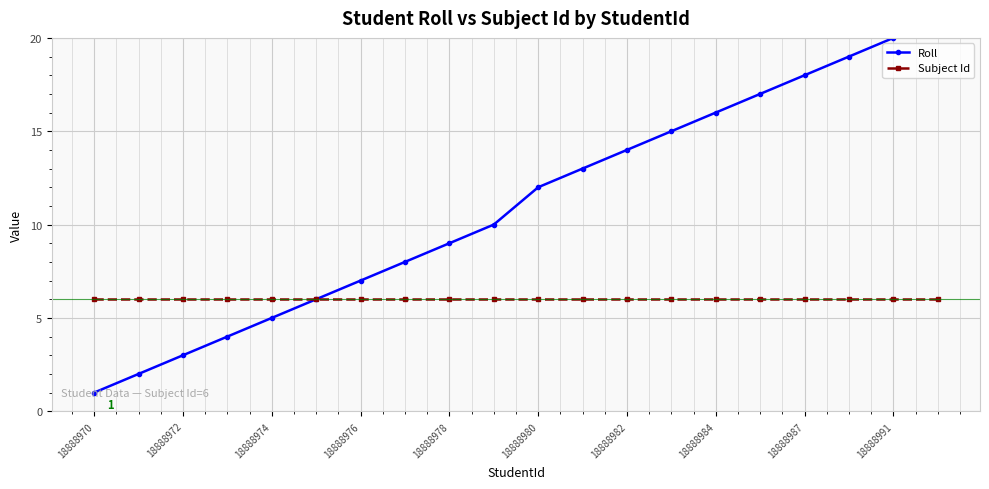

The value of Subject Id at 15 is 2. True or false?

False